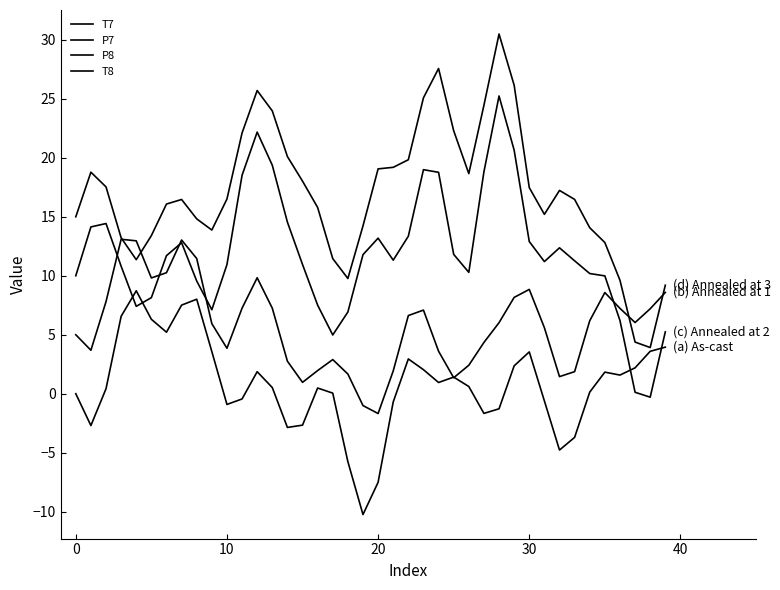

List the series in order of their overall mean, highest first.

T8, P8, P7, T7